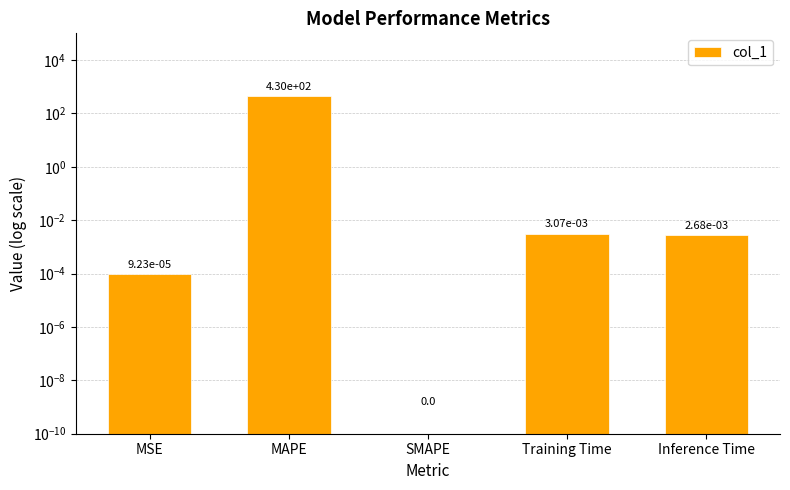

True or false: the data shows 0.0 at Inference Time.

False